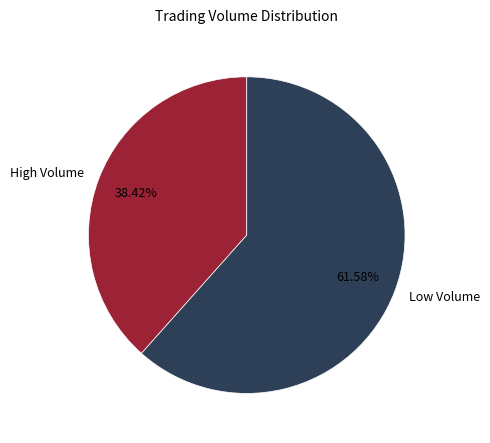

How many segments does this pie chart have?

2